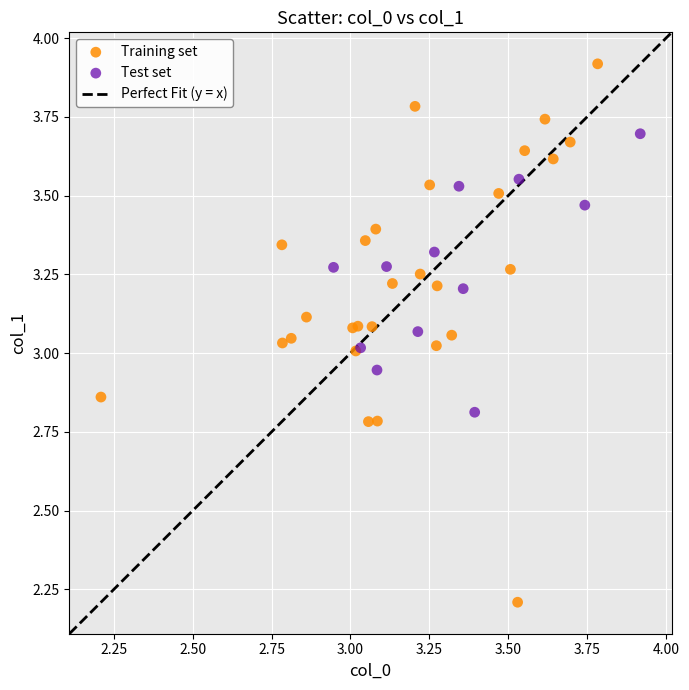

Which series has the widest spread of Y values?

Training set